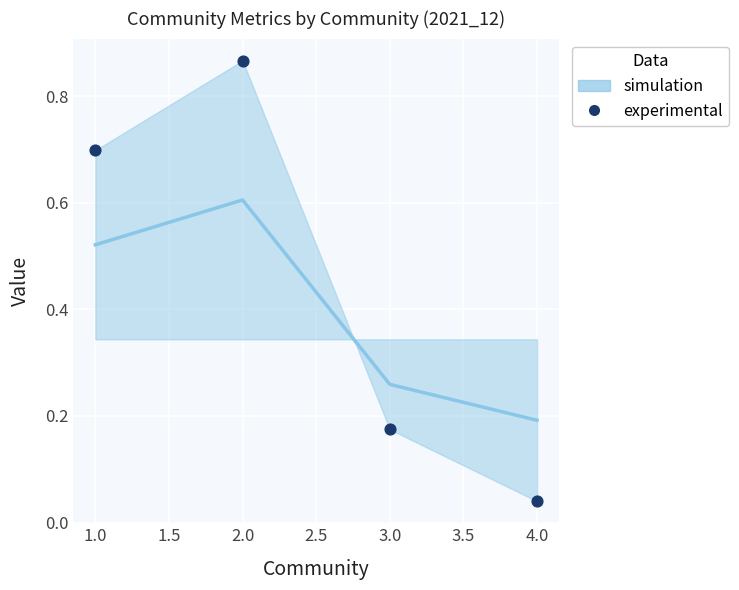

What is the average Y value?

0.4